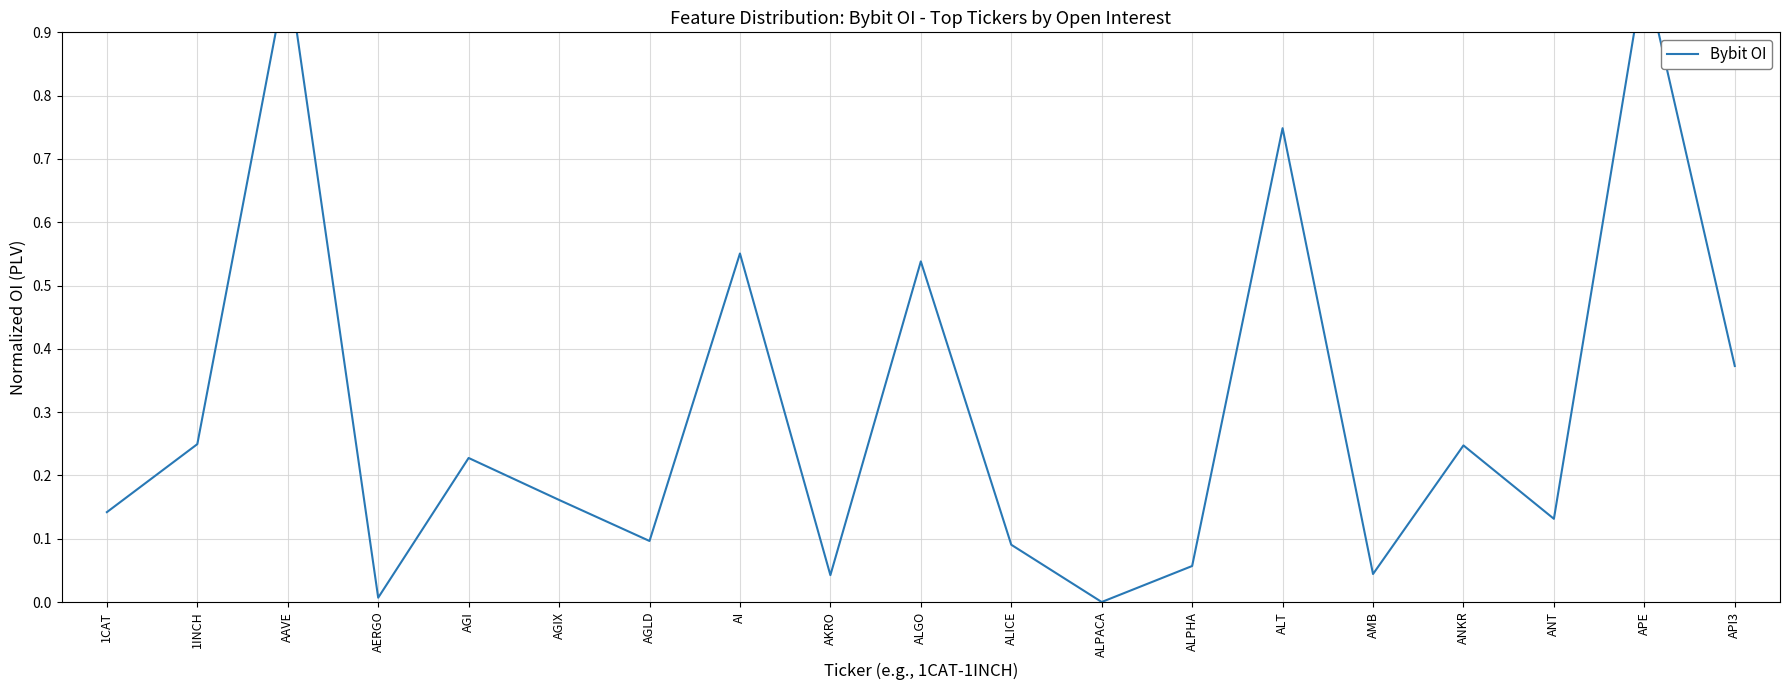

Rank the categories by value from lowest to highest.

ALPACA, AERGO, AKRO, AMB, ALPHA, ALICE, AGLD, ANT, 1CAT, AGIX, AGI, ANKR, 1INCH, API3, ALGO, AI, ALT, APE, AAVE